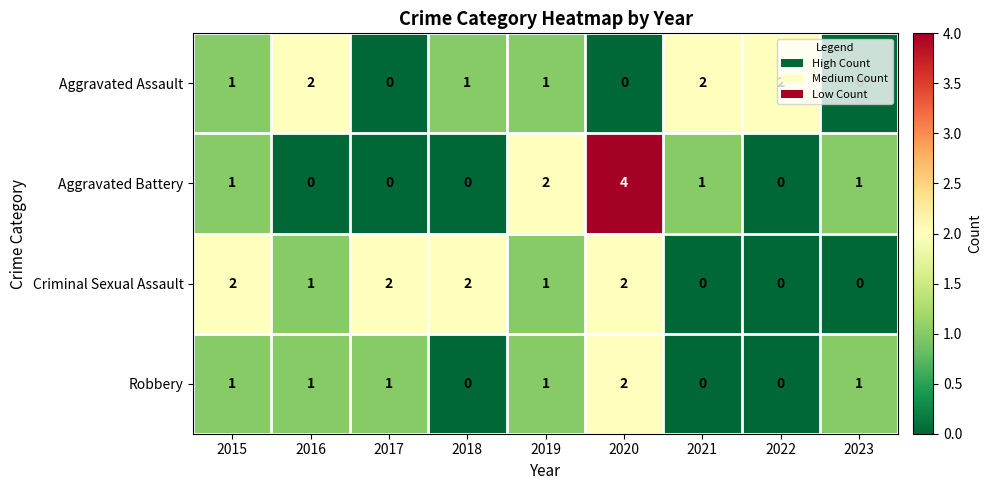

Where is Aggravated Battery nearest to the value 2?

2019